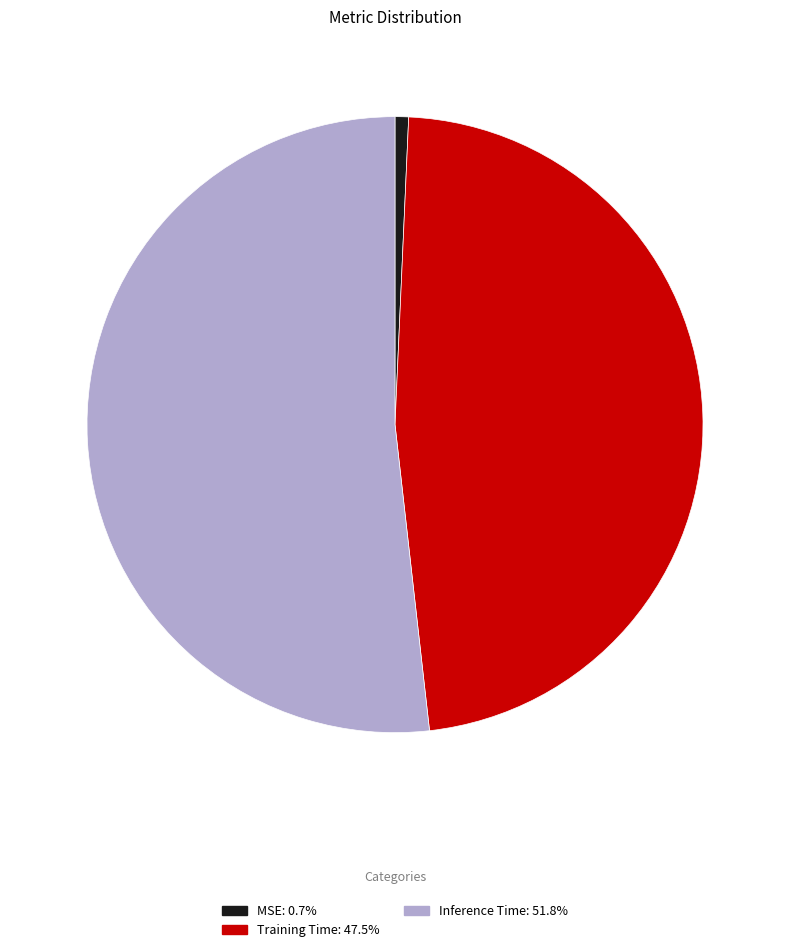

Do Training Time and Inference Time together represent more than half of the pie?

Yes